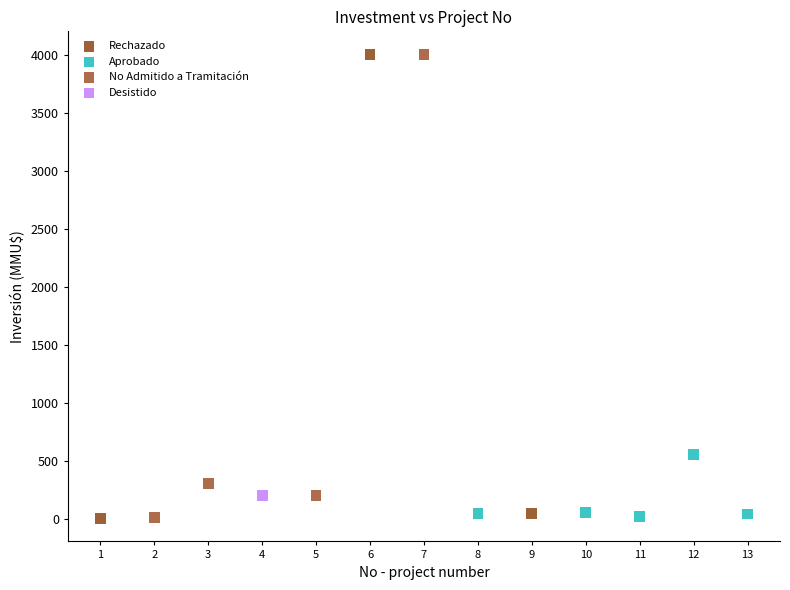

What are all the series names shown in the legend?

Desistido, Rechazado, Aprobado, No Admitido a Tramitación